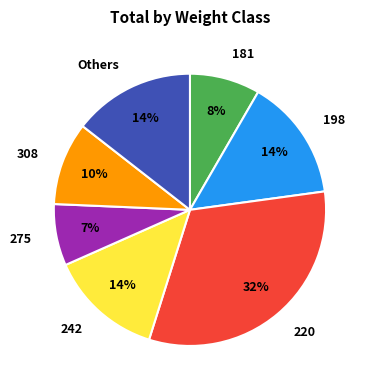

Is there any slice that represents more than half of the pie?

No